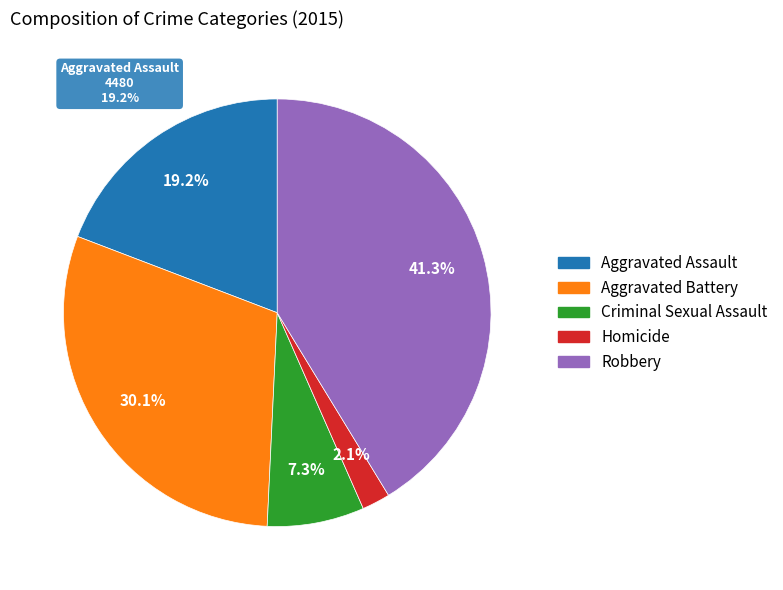

Which has a higher value, Homicide or Aggravated Assault?

Aggravated Assault